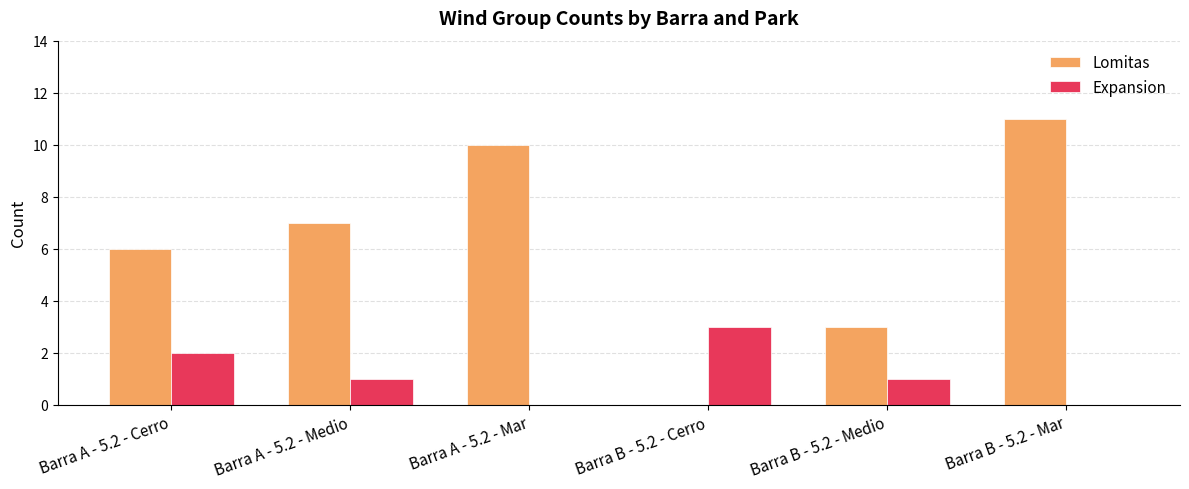

What is the total value across all series at Barra B - 5.2 - Cerro?

3